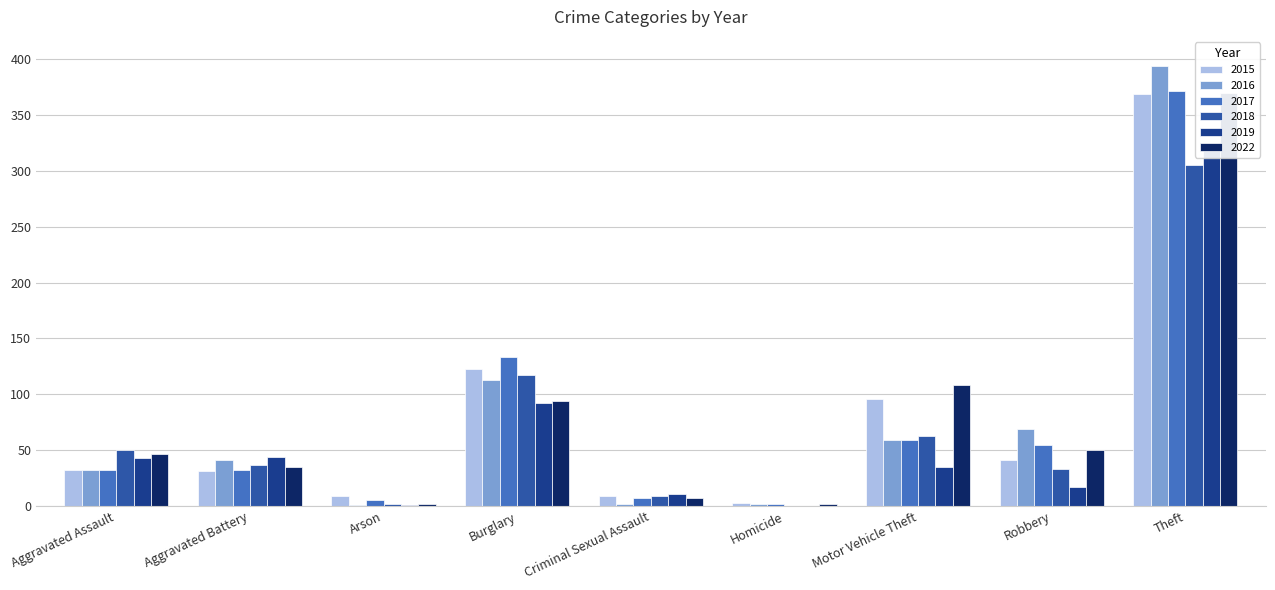

At which category does the chart reach its peak across all series?

Theft